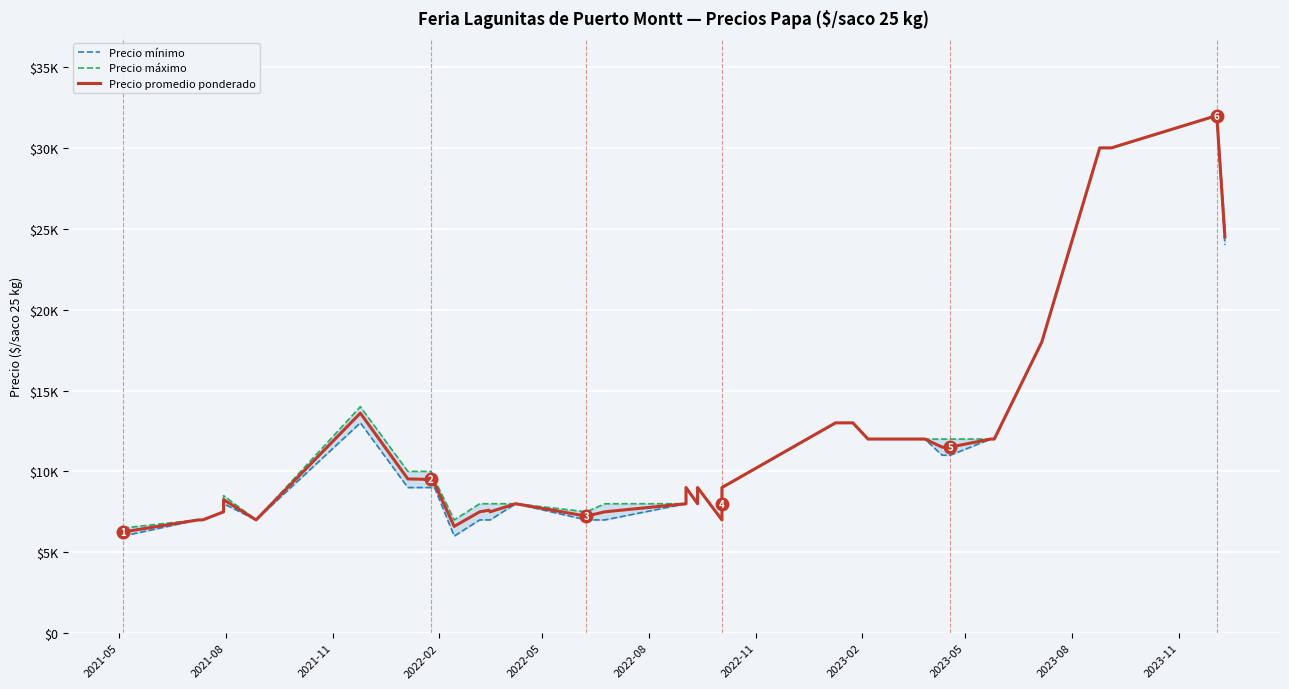

What is the value of the Precio máximo point at the 19th from the left?

9000